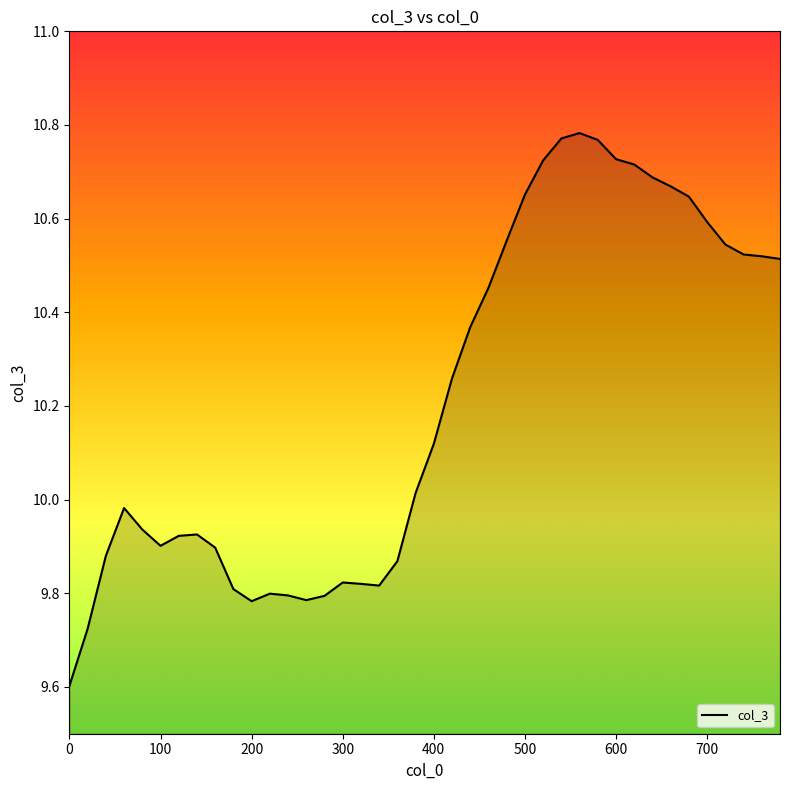

What is the difference between the maximum and minimum values?

1.2